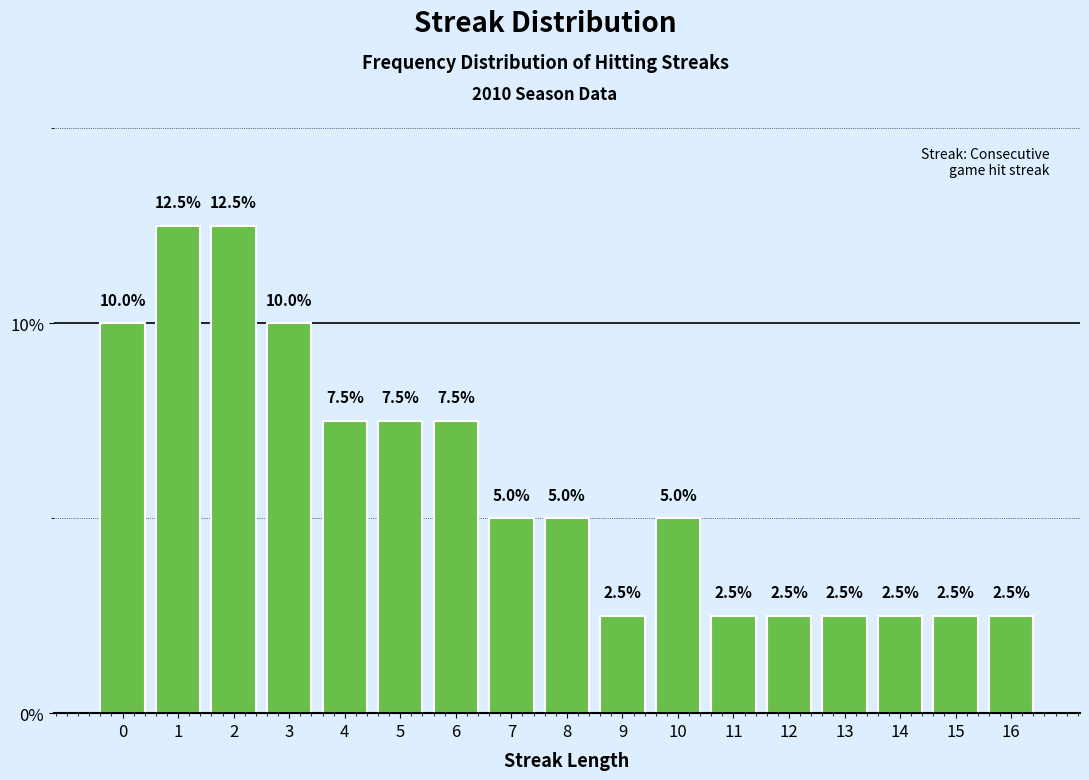

Reading left to right, transcribe all the data shown in this chart.

0=10.0	1=12.5	2=12.5	3=10.0	4=7.5	5=7.5	6=7.5	7=5.0	8=5.0	9=2.5	10=5.0	11=2.5	12=2.5	13=2.5	14=2.5	15=2.5	16=2.5